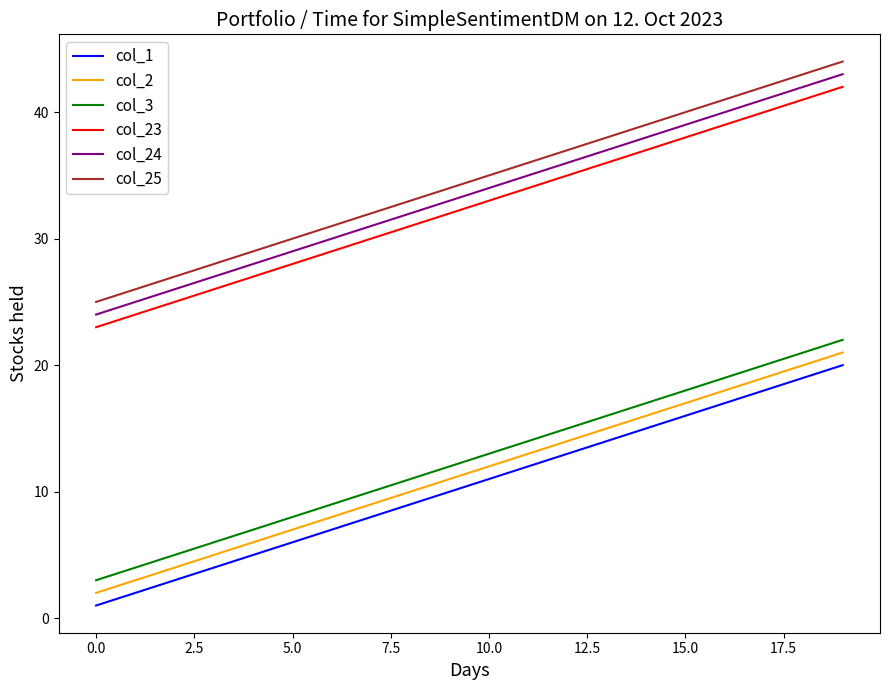

What is the greatest value displayed?

44